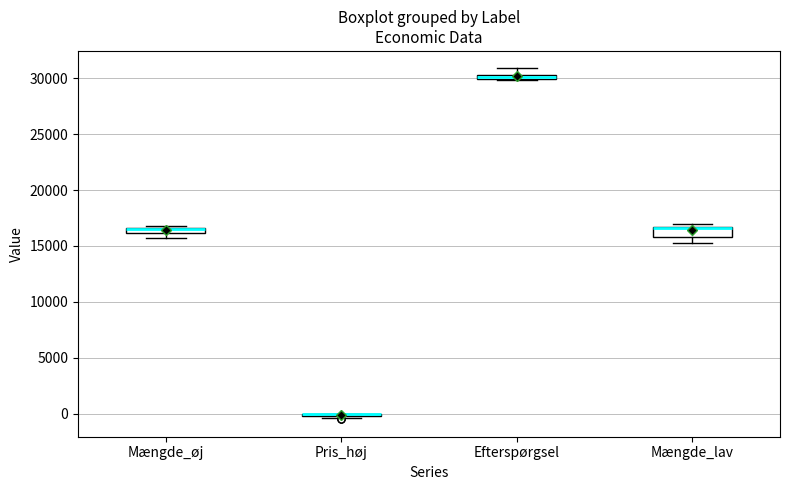

Where is the lower edge of the box for Mængde_øj on the y-axis? The values are not printed on the chart, so give them approximately, as read against the axis.

16000